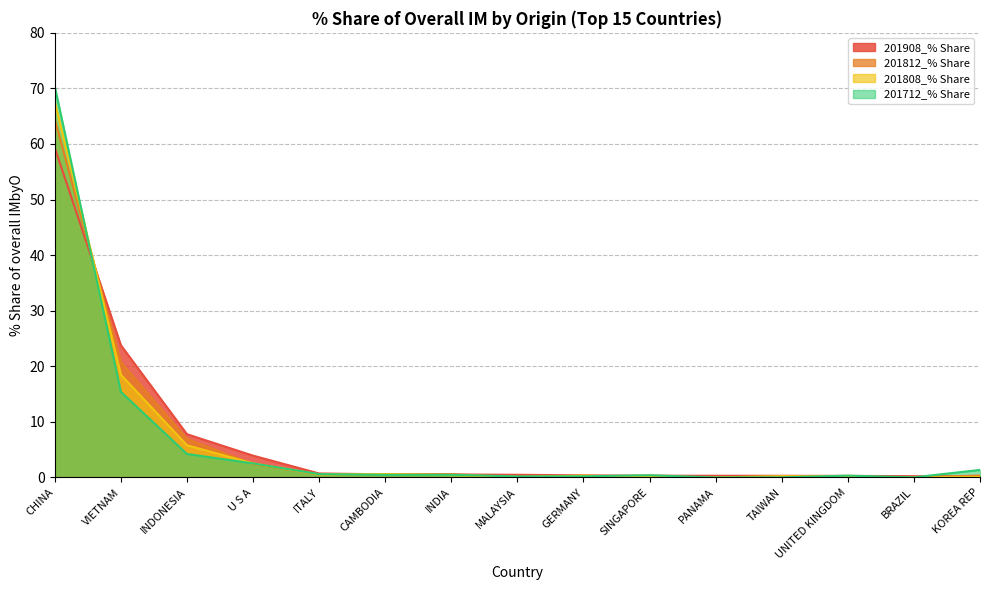

How many lines are shown in the chart?

4